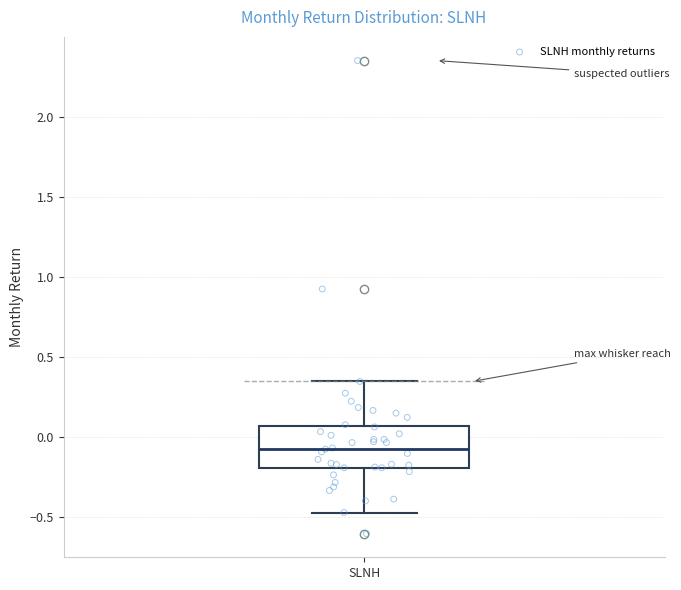

Transcribe this box plot: give where the median line is, the range the box spans, and where the two whiskers end, as read against the y-axis. The values are not printed on the chart, so give them approximately, as read against the axis.

median -0.10, box -0.20 to 0.05, whiskers -0.45 to 0.35